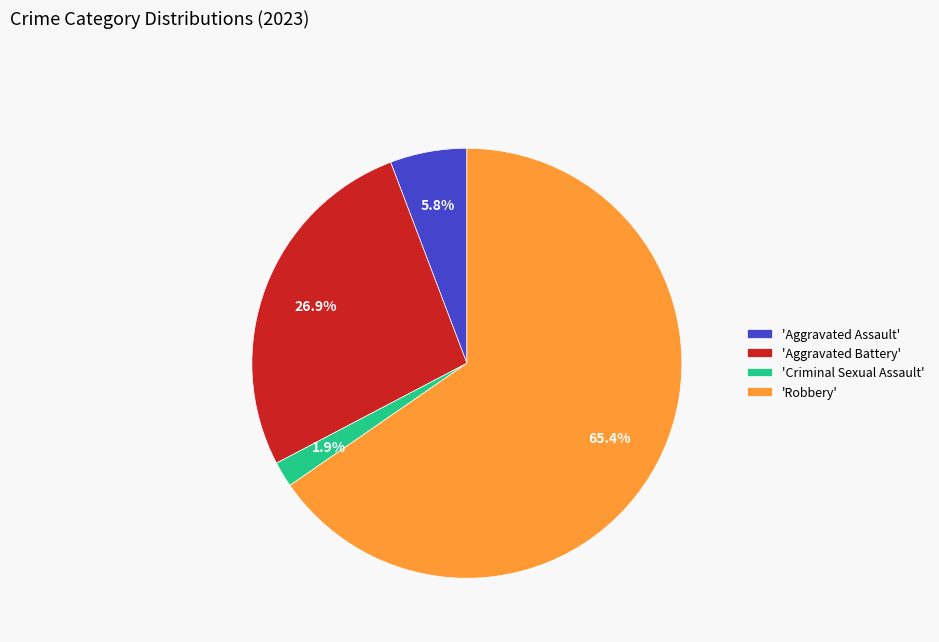

What is the largest slice in the pie chart?

'Robbery'